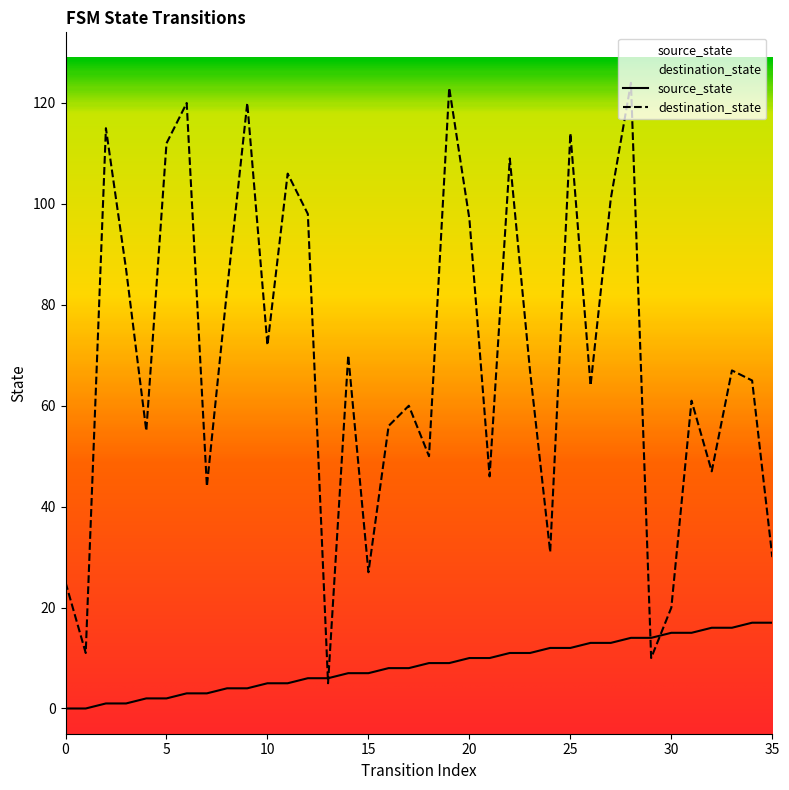

True or false: destination_state has a value of 64 at 26.

True